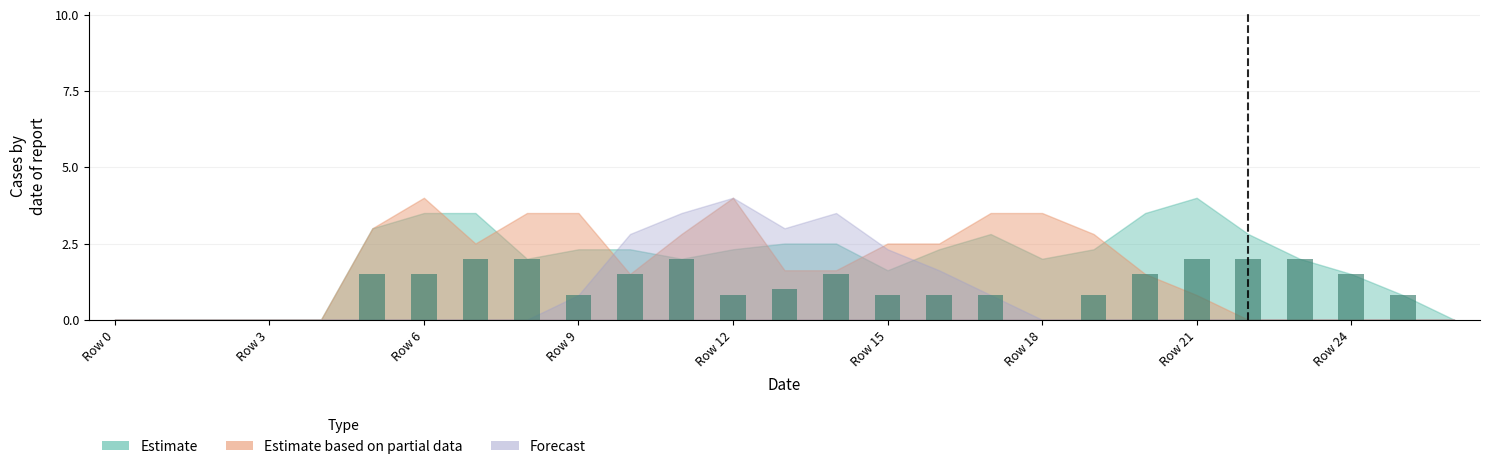

What is the greatest value displayed?

2.0